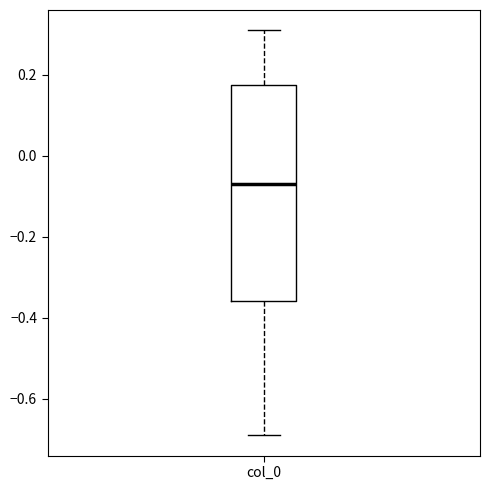

Transcribe this box plot: give where the median line is, the range the box spans, and where the two whiskers end, as read against the y-axis. The values are not printed on the chart, so give them approximately, as read against the axis.

median -0.06, box -0.36 to 0.18, whiskers -0.70 to 0.30